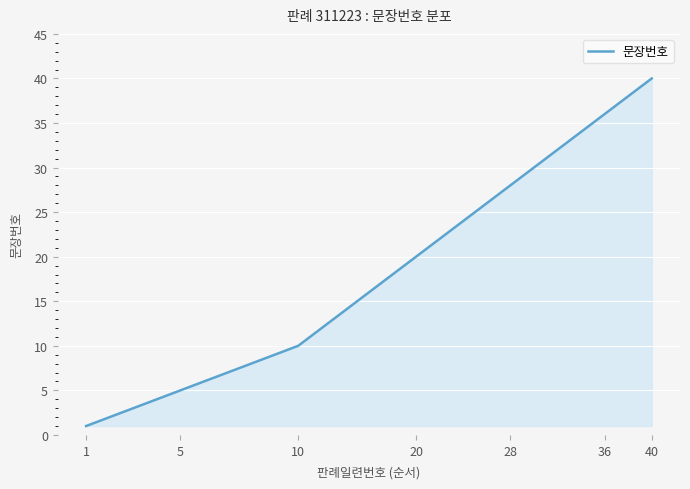

What is the greatest value displayed?

40